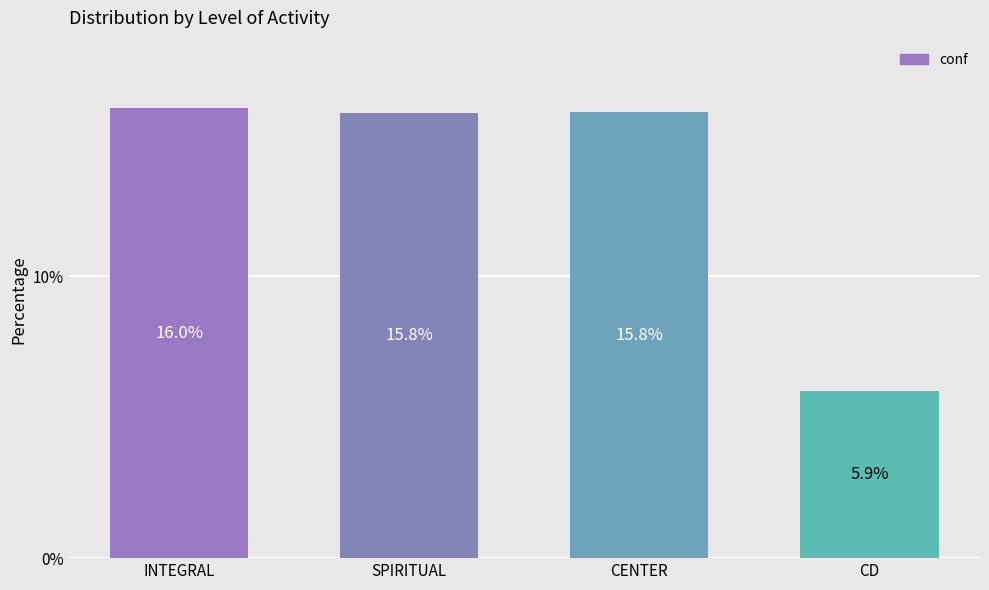

Reading right to left, extract all data points from this chart.

5.9	15.8	15.8	16.0